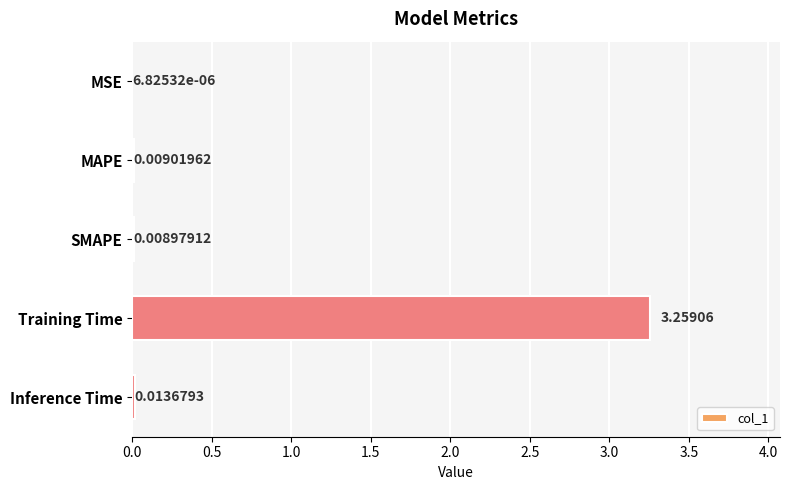

Between SMAPE and Inference Time, which is larger?

Inference Time